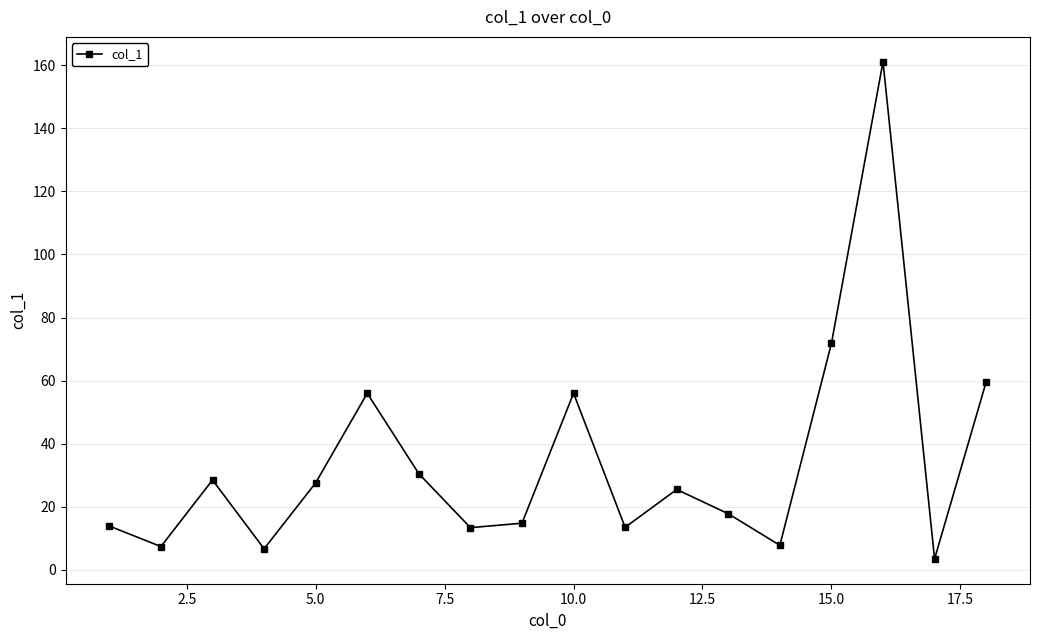

What is the maximum value shown in the chart?

161.1